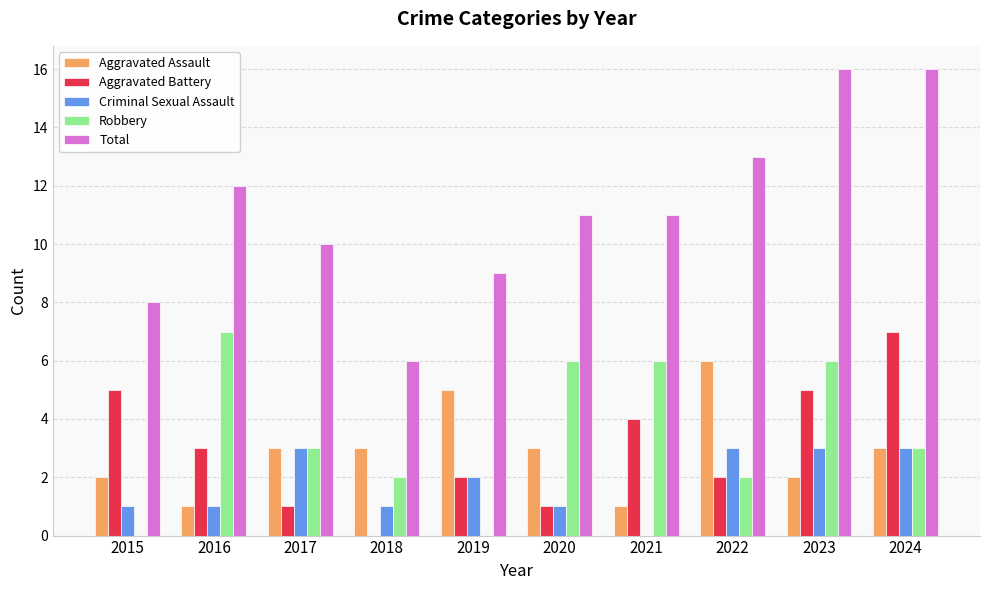

Which series changed the most between 2015 and 2023?

Total